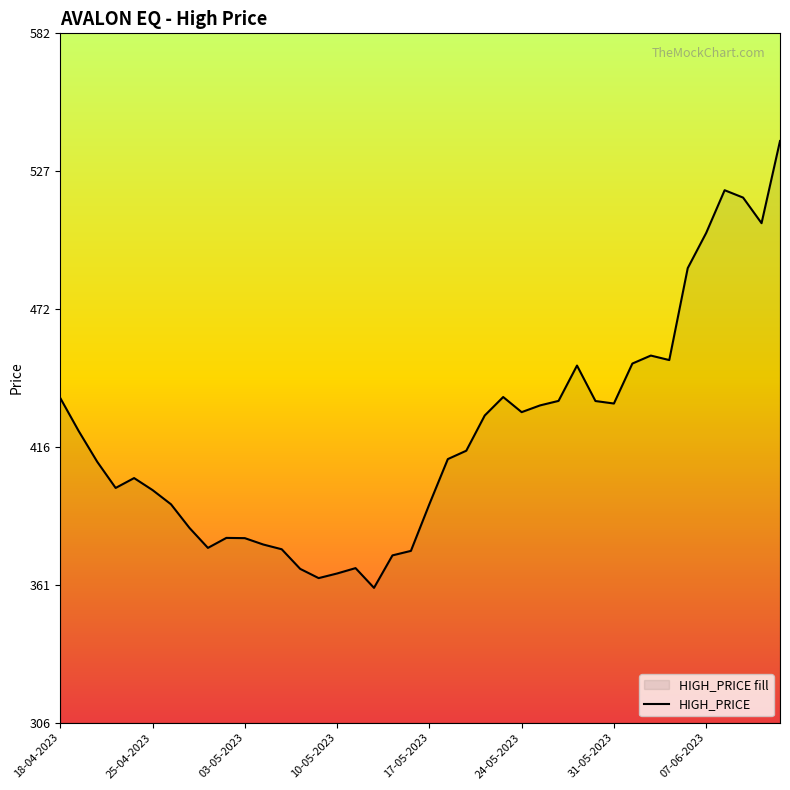

What is the minimum value shown in the chart?

360.0